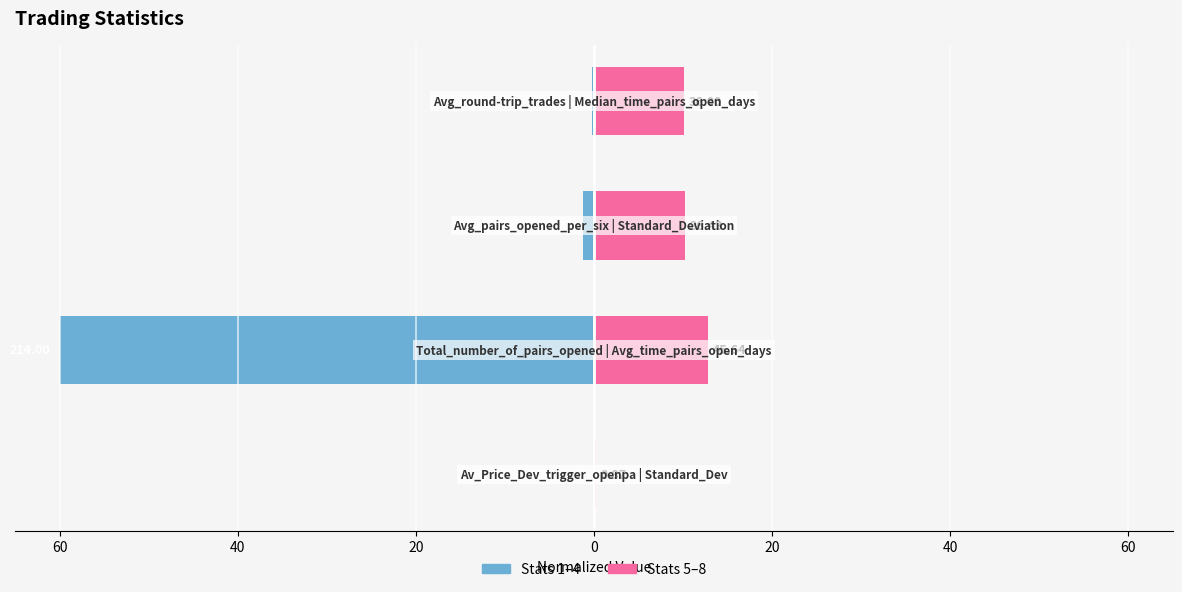

What is the lowest value of the Group B (5-8) series?

0.2